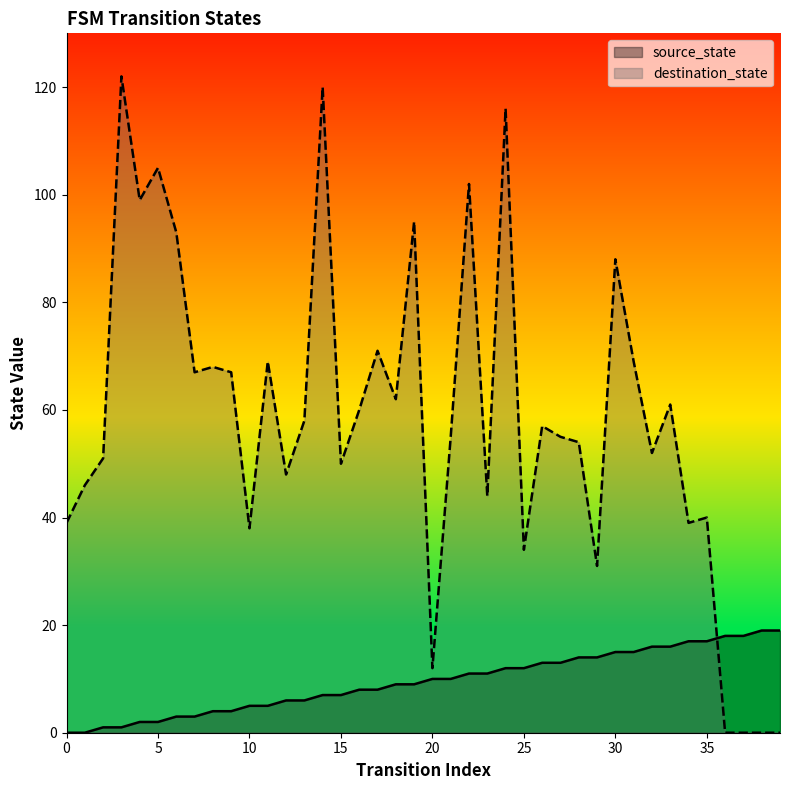

Rank the series by their average value, from highest to lowest.

destination_state, source_state